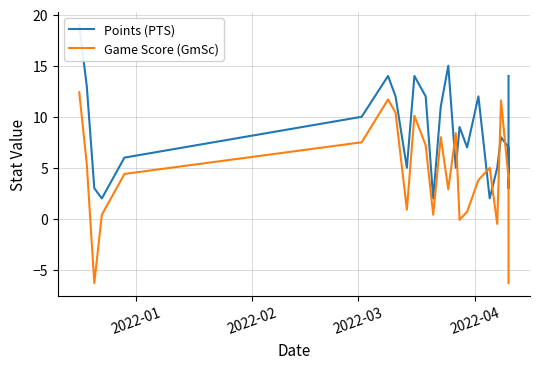

True or false: Game Score (GmSc) has a value of 8.6 at 18.

False